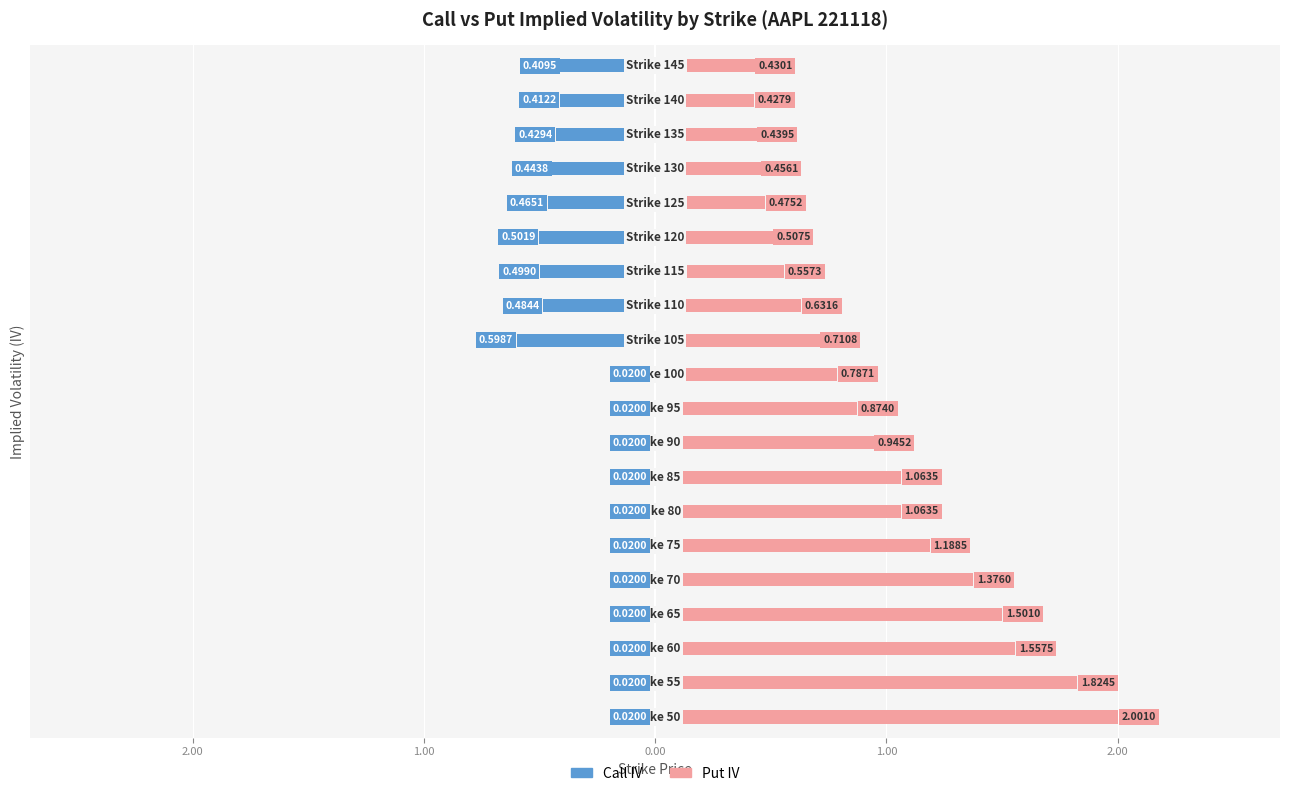

What is the value of the Put IV bar at the 3rd from the left?

1.6